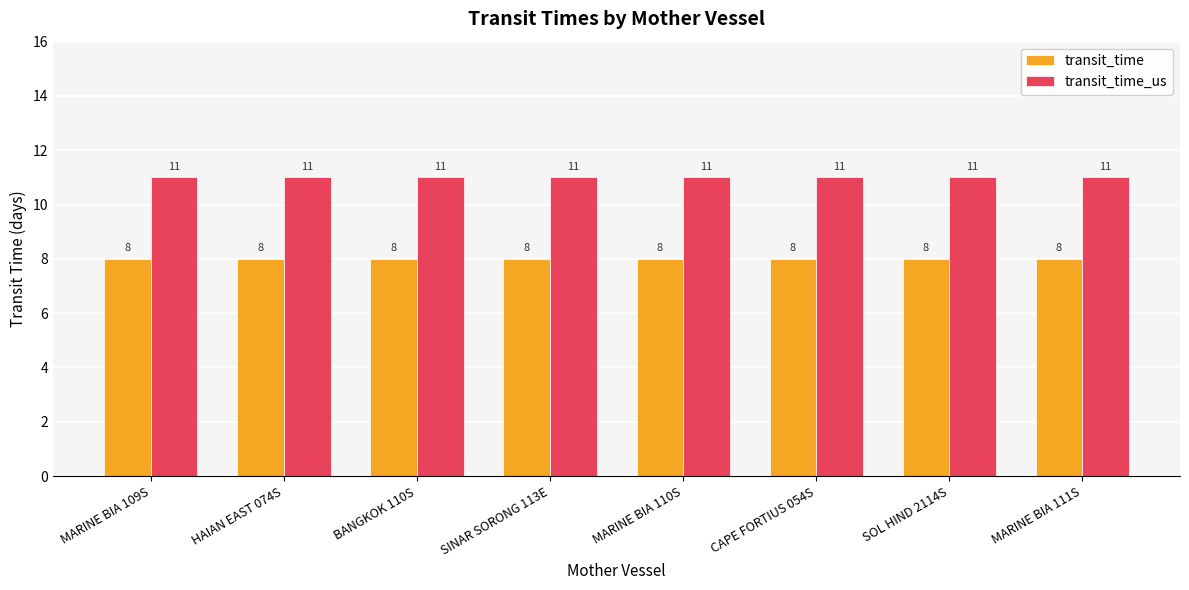

What is the greatest value displayed?

11